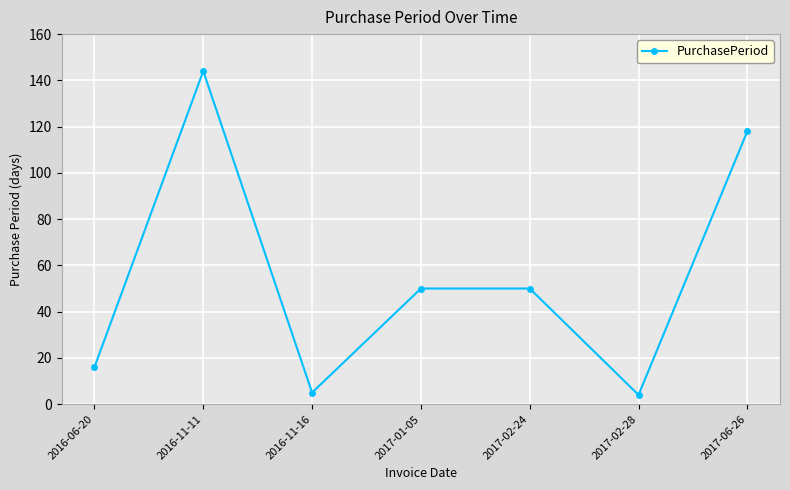

Reading left to right, what are all the values shown in this chart?

2016-06-20=16	2016-11-11=144	2016-11-16=5	2017-01-05=50	2017-02-24=50	2017-02-28=4	2017-06-26=118